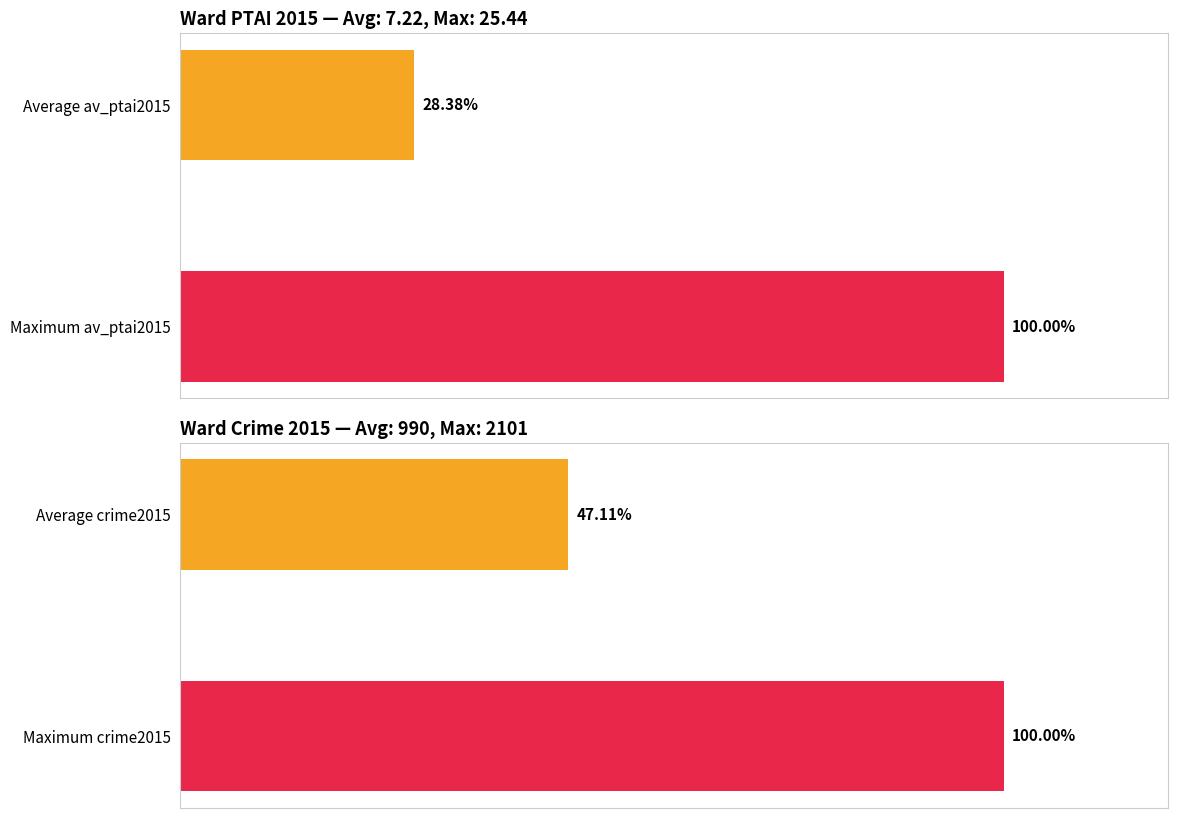

True or false: crime2015 has a value of 2101.0 at Abbey.

True